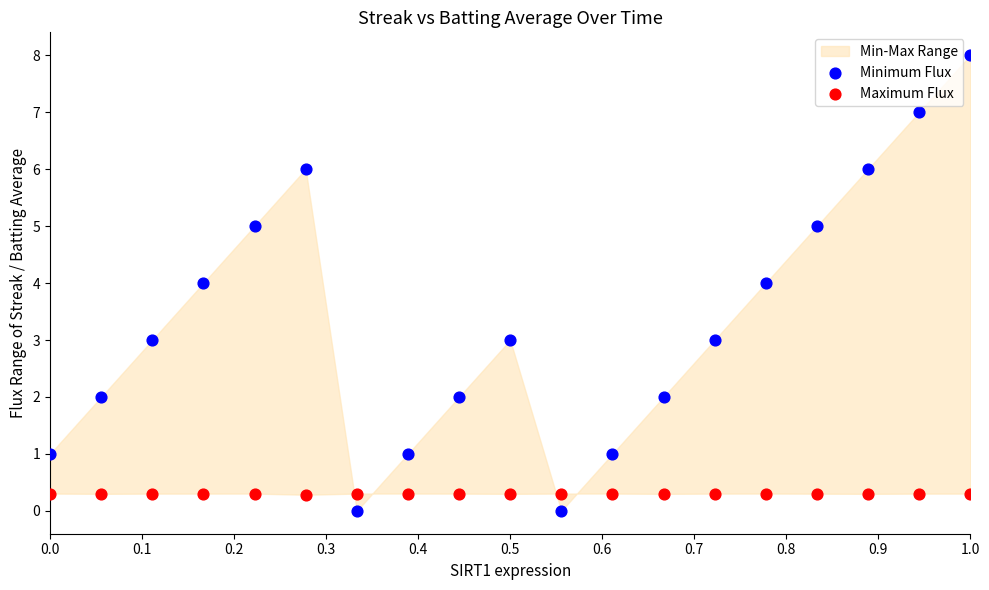

Which series contains the highest Y value?

Minimum Flux